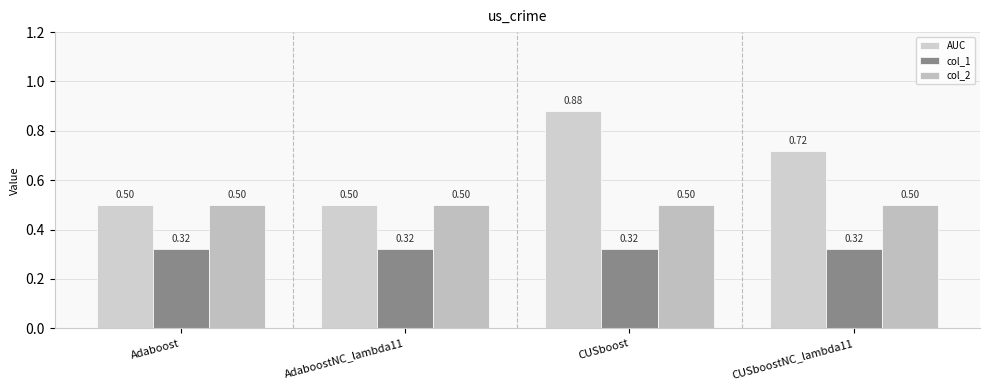

Reading right to left, extract all data points from this chart.

AUC: CUSboostNC_lambda11=0.7	CUSboost=0.9	AdaboostNC_lambda11=0.5	Adaboost=0.5
col_1: CUSboostNC_lambda11=0.3	CUSboost=0.3	AdaboostNC_lambda11=0.3	Adaboost=0.3
col_2: CUSboostNC_lambda11=0.5	CUSboost=0.5	AdaboostNC_lambda11=0.5	Adaboost=0.5